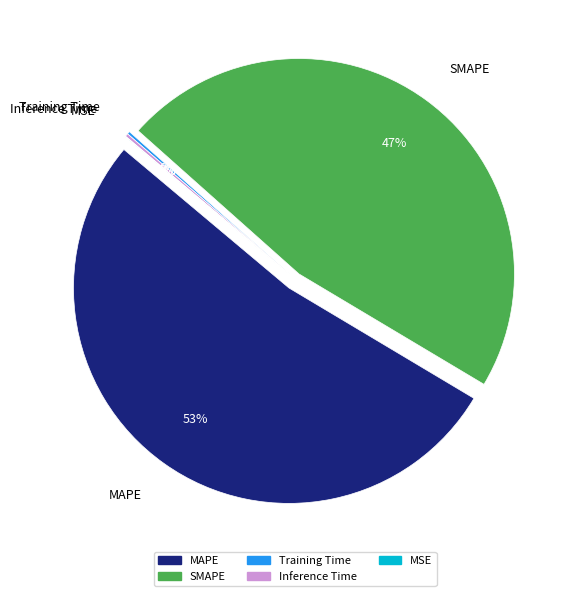

Combined, what portion of the pie is SMAPE and Training Time?

47.2%